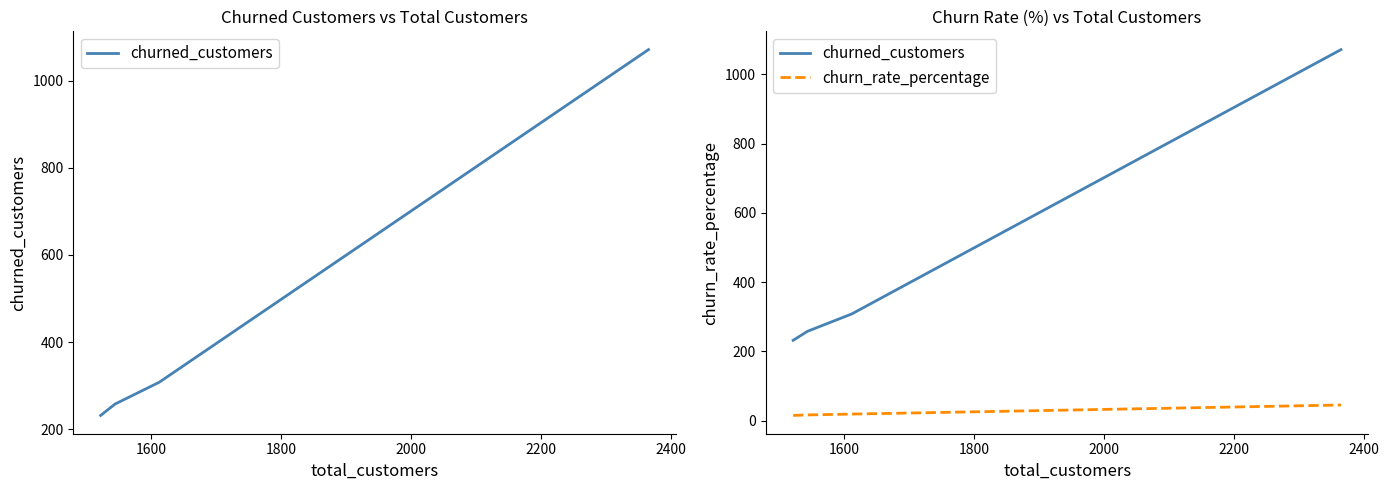

Is the value of churned_customers at 2000 greater than the value of churn_rate_percentage at 1800?

Yes